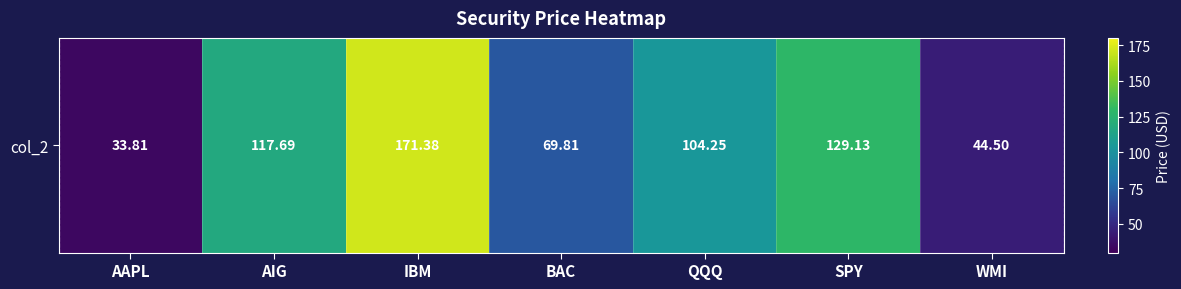

The value at SPY is 170.7. True or false?

False